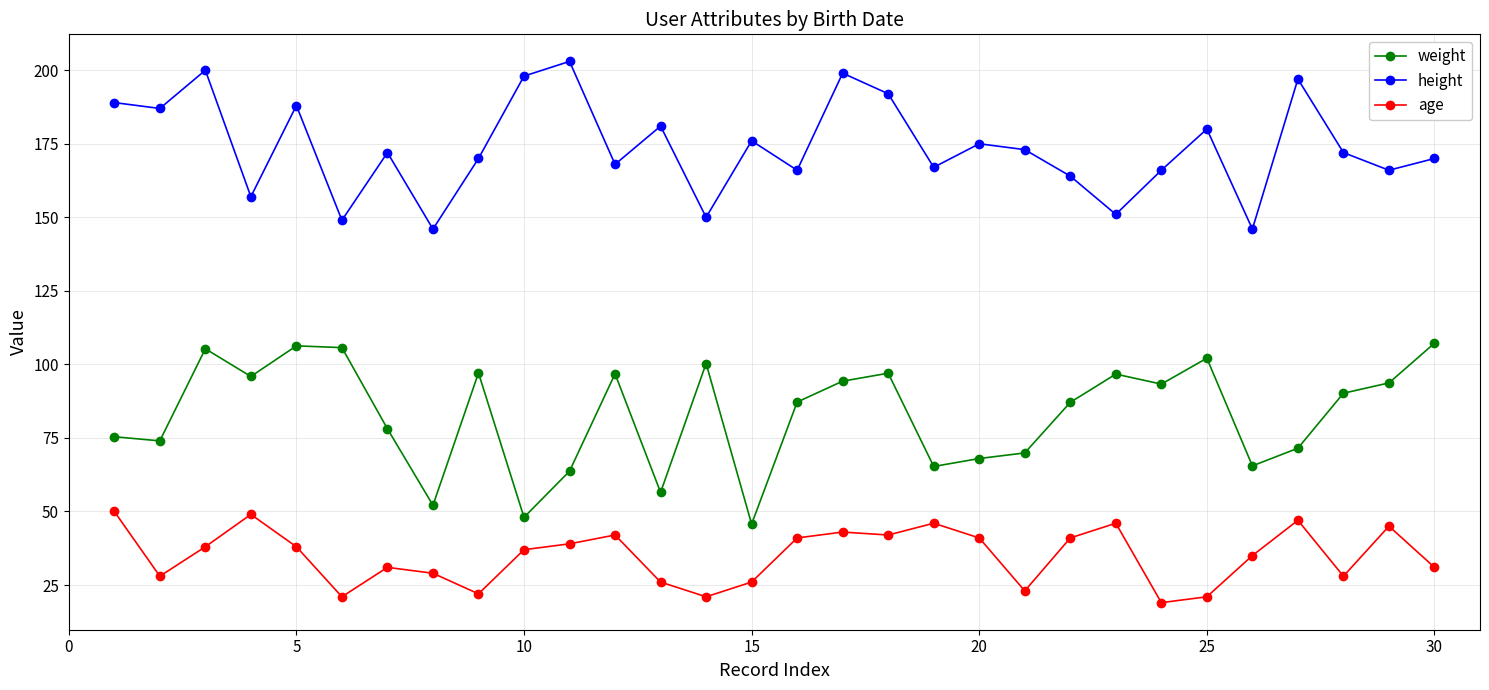

What is the smallest value displayed?

19.0